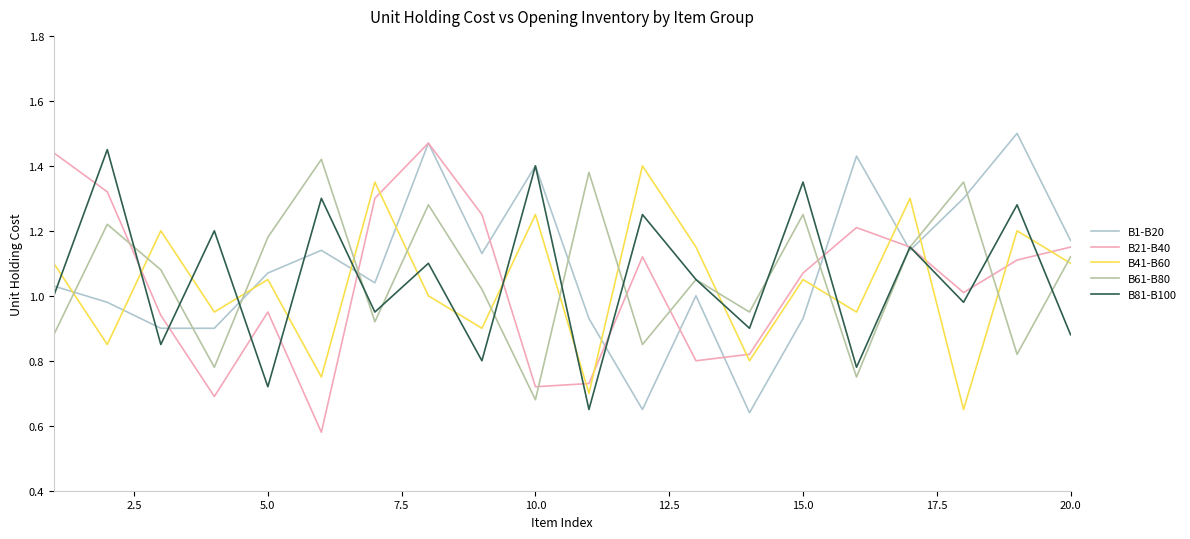

True or false: B41-B60 and B61-B80 cross at least once.

True